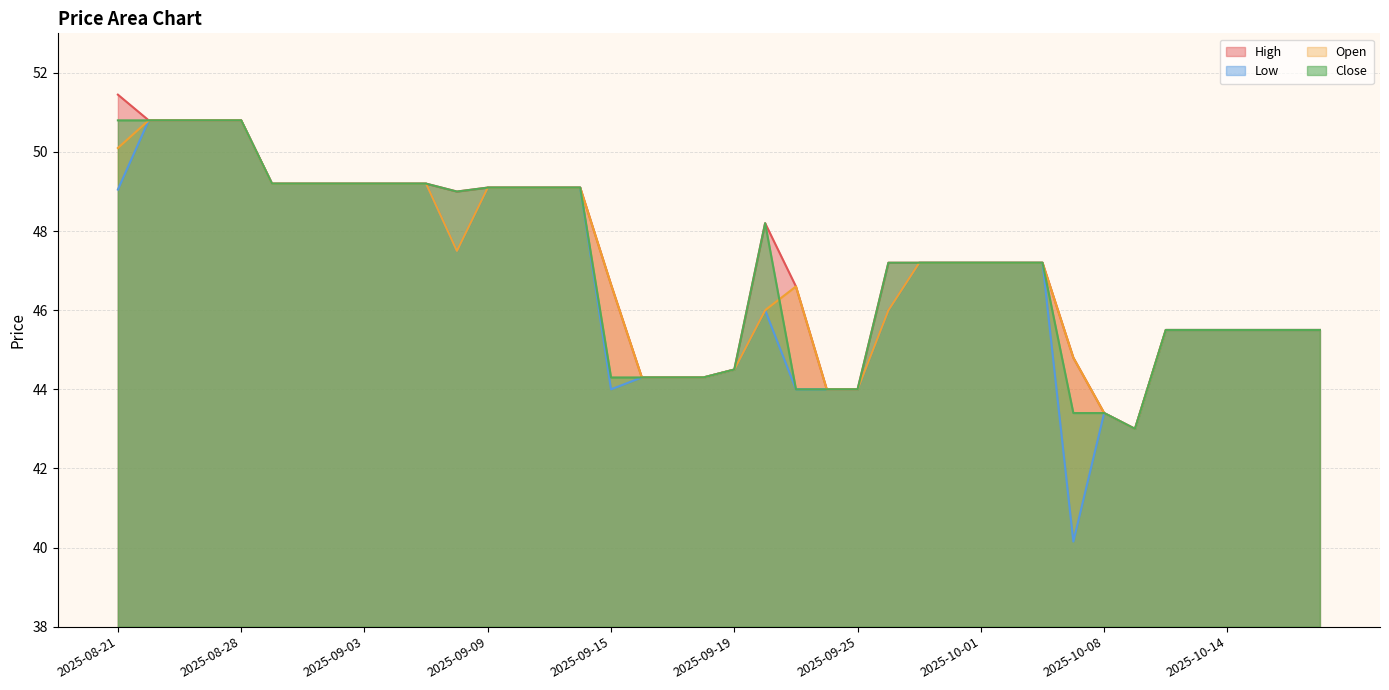

How many values in the Low series exceed 47?

21